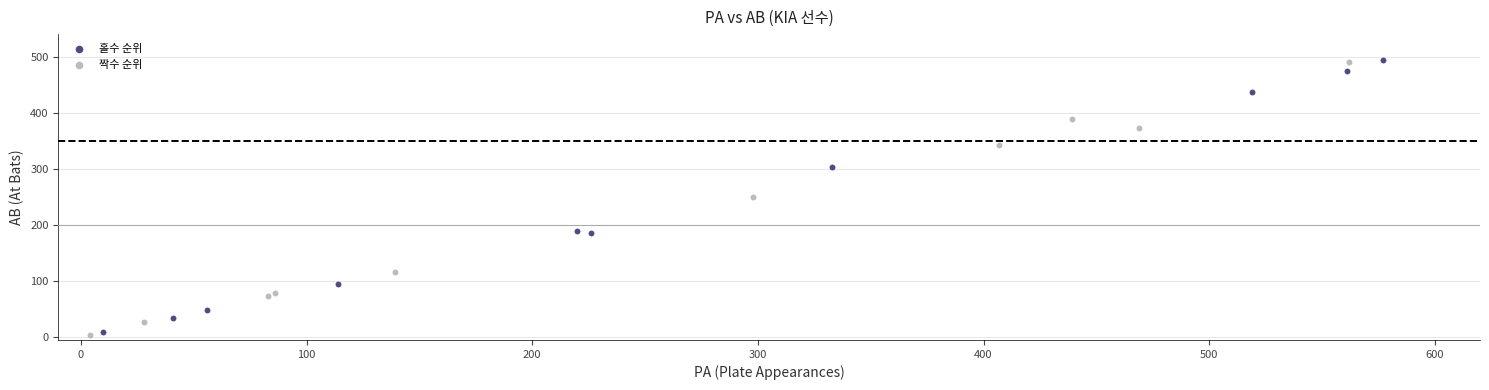

What are all the series names shown in the legend?

홀수 순위, 짝수 순위